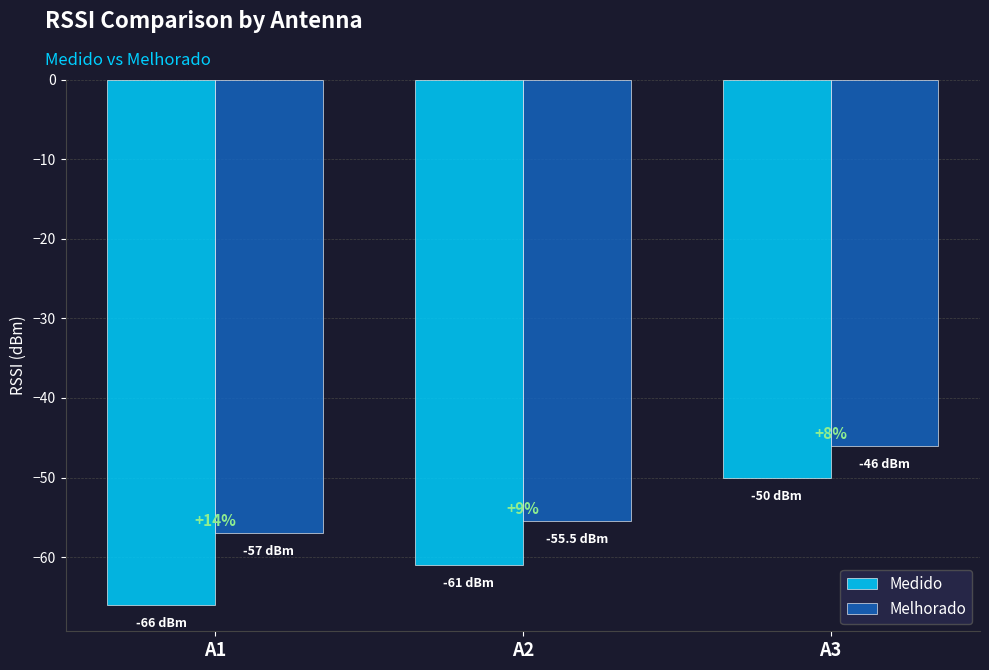

Which has a higher value, A1 or A3?

A3